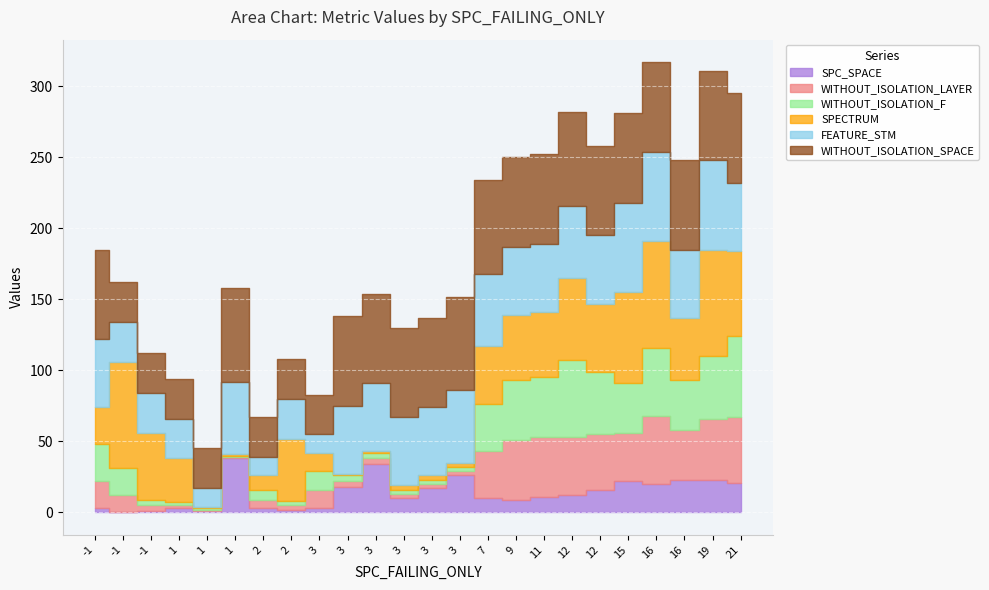

How many lines are shown in the chart?

6